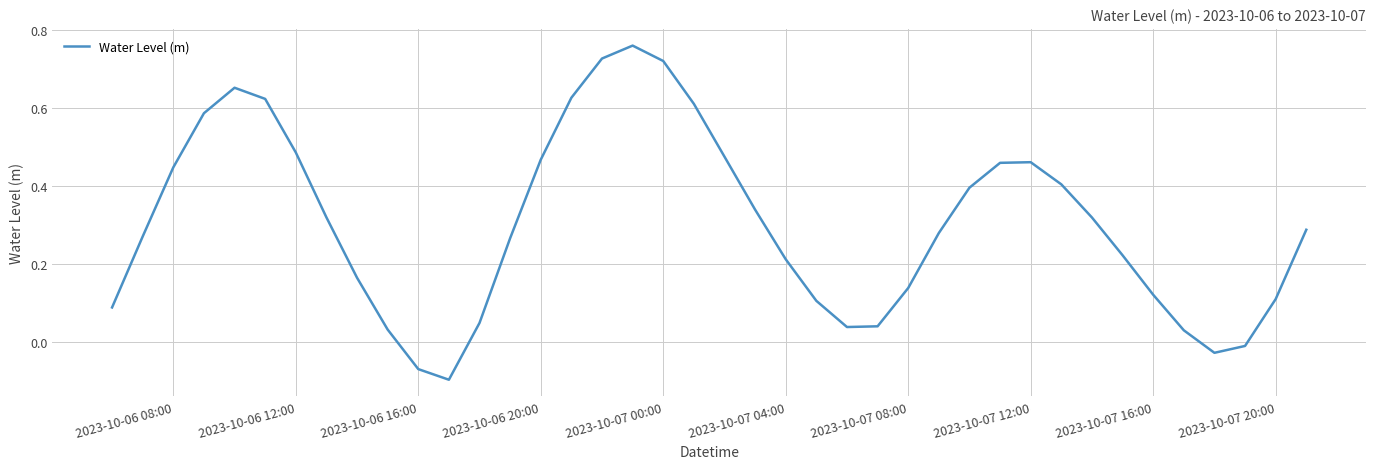

What is the difference between the maximum and minimum values?

0.9